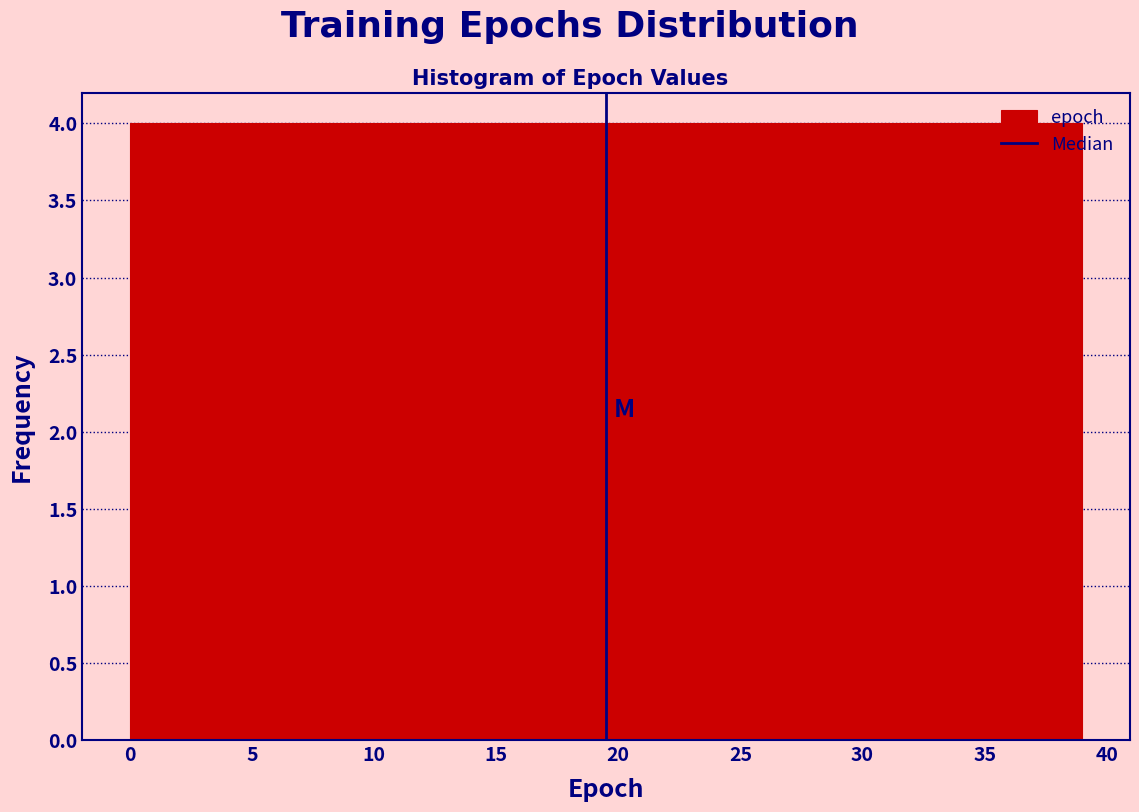

Reading left to right, list every bar in this chart as the range it spans on the x-axis followed by its height. Neither the bar edges nor the heights are printed on the chart, so give them approximately, as read against the axes.

0.0 to 3.9: 4
3.9 to 7.8: 4
7.8 to 11.7: 4
11.7 to 15.6: 4
15.6 to 19.5: 4
19.5 to 23.4: 4
23.4 to 27.3: 4
27.3 to 31.2: 4
31.2 to 35.1: 4
35.1 to 39.0: 4